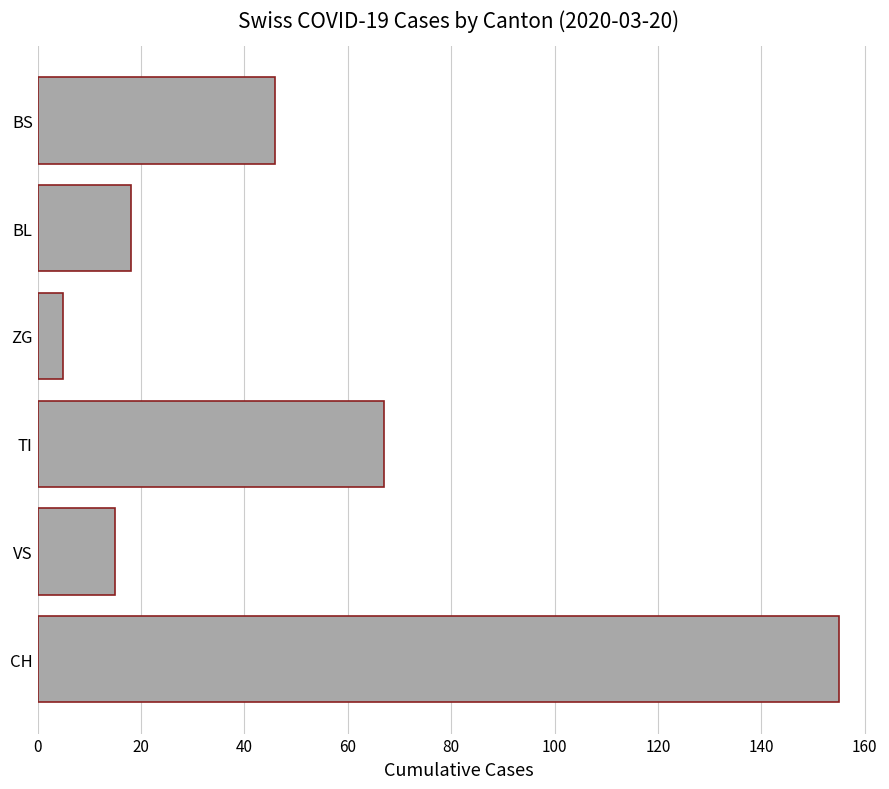

How many data points are less than 46?

3